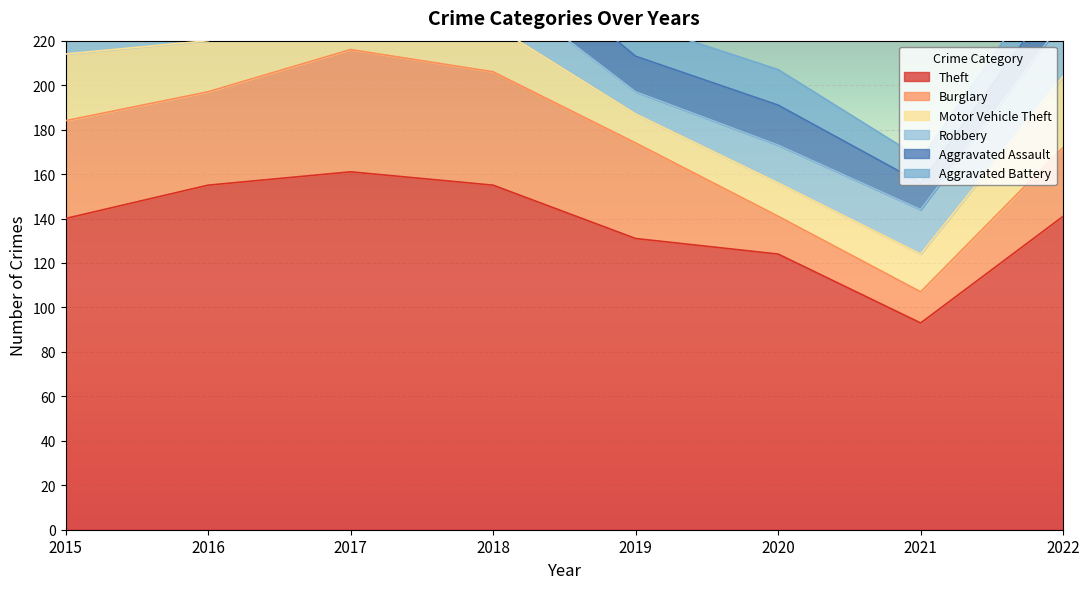

Count the number of categories in the chart.

8